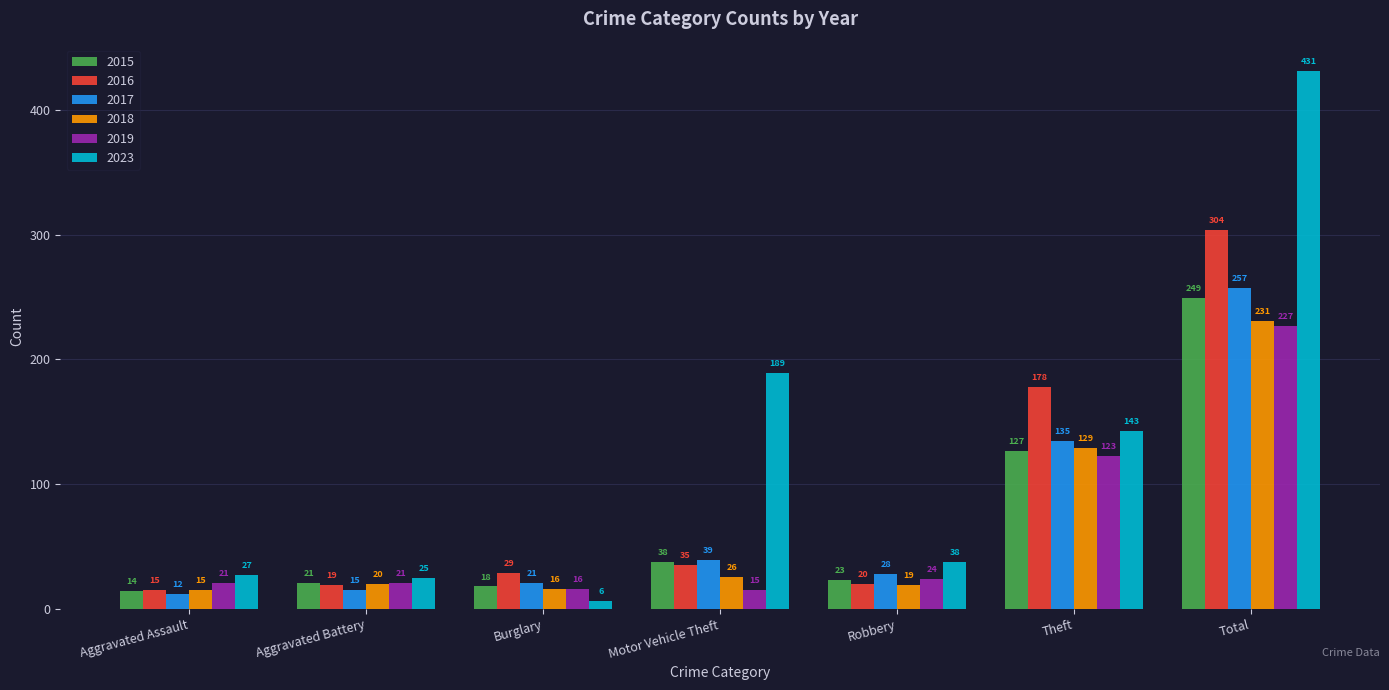

How many data points does each series have?

7